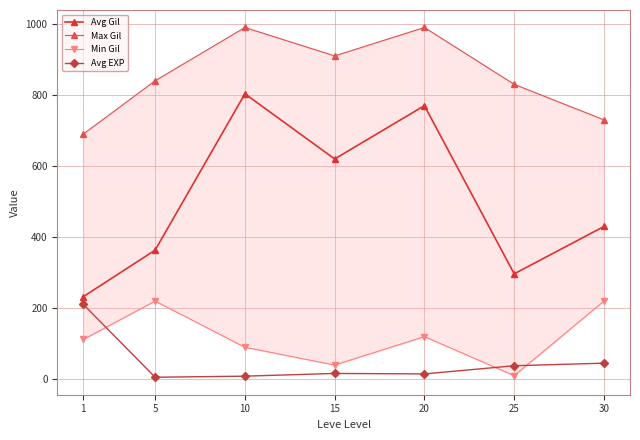

Reading left to right, extract all data points from this chart.

Avg Gil: 232.5	363.3	803.3	620.0	770.0	296.7	430.0
Max Gil: 690.0	840.0	990.0	910.0	990.0	830.0	730.0
Min Gil: 112.0	220.0	90.0	40.0	120.0	10.0	220.0
Avg EXP: 210.7	5.7	8.7	16.3	15.0	38.0	45.2